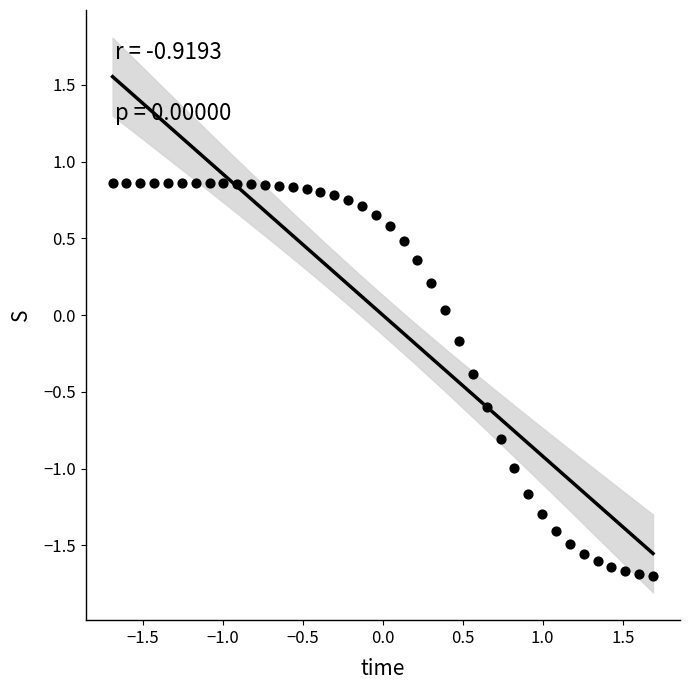

What is the range of X values (max minus min)?

3.4